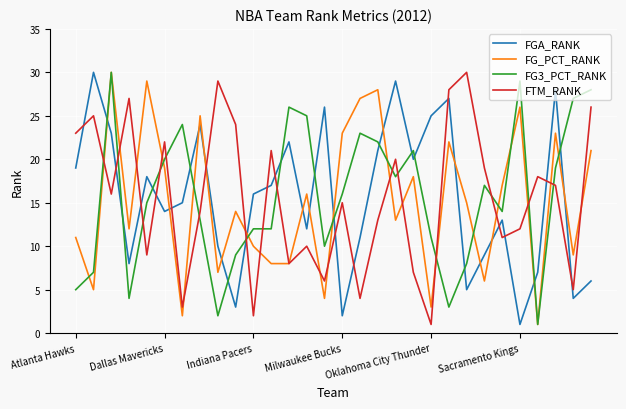

How many lines are shown in the chart?

4